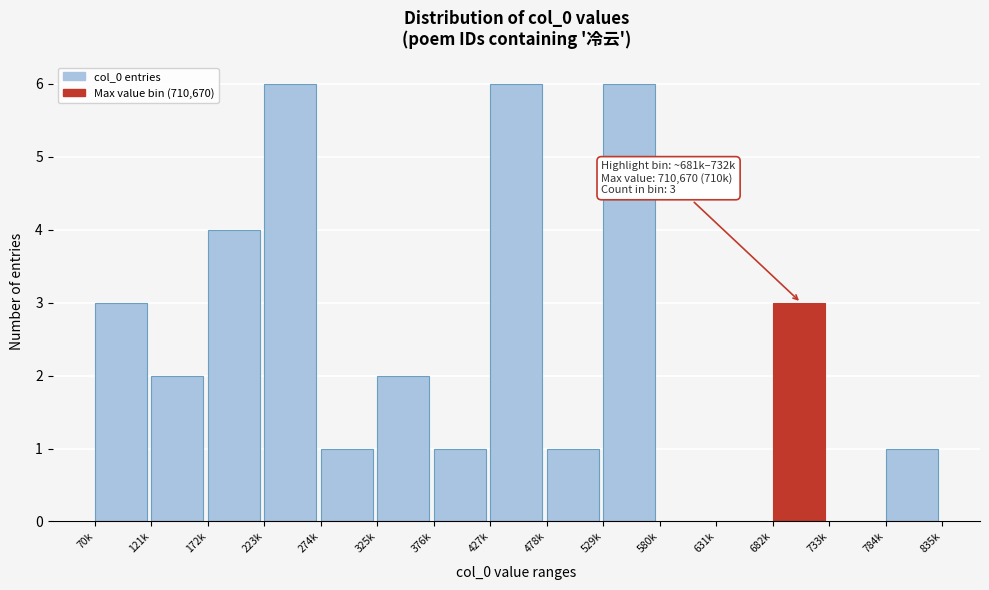

Reading left to right, extract all data points from this chart.

70k=3	121k=2	172k=4	223k=6	274k=1	325k=2	376k=1	427k=6	478k=1	529k=6	580k=0	631k=0	682k=3	733k=0	784k=1